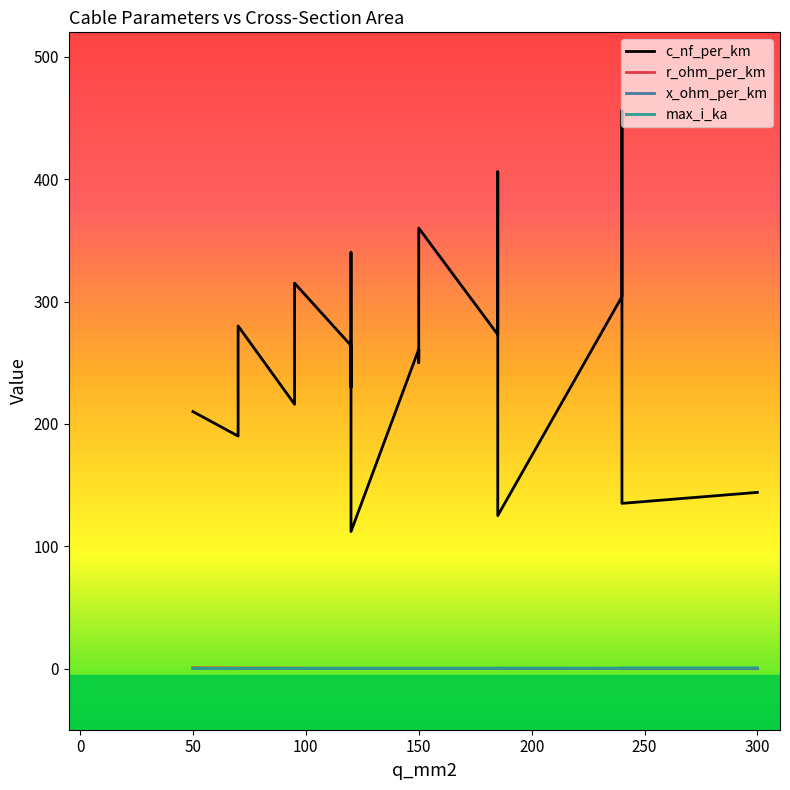

In c_nf_per_km, how many points are higher than both neighbors (excluding endpoints)?

7